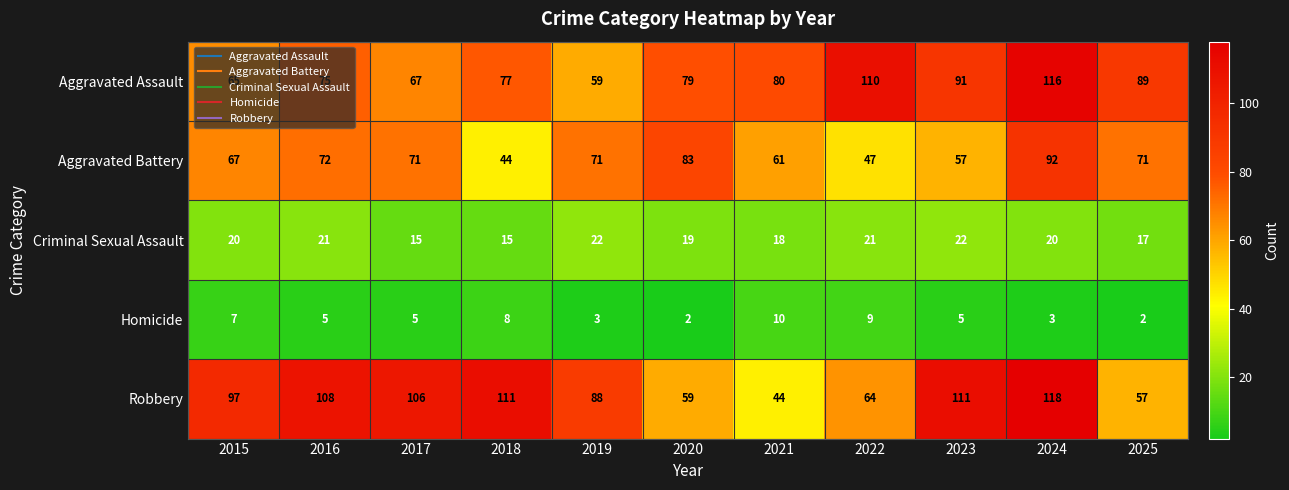

Rank the series by their maximum value, from lowest to highest.

Homicide, Criminal Sexual Assault, Aggravated Battery, Aggravated Assault, Robbery